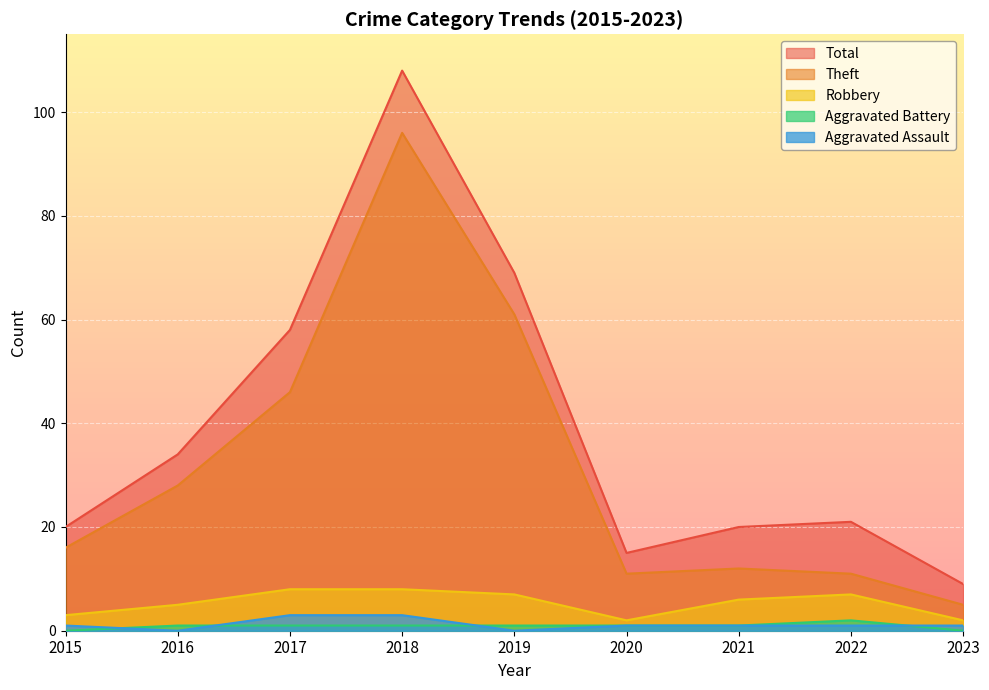

Reading left to right, what are all the values shown in this chart?

Aggravated Assault: 2015=1	2016=0	2017=3	2018=3	2019=0	2020=1	2021=1	2022=1	2023=1
Aggravated Battery: 2015=0	2016=1	2017=1	2018=1	2019=1	2020=1	2021=1	2022=2	2023=0
Robbery: 2015=3	2016=5	2017=8	2018=8	2019=7	2020=2	2021=6	2022=7	2023=2
Theft: 2015=16	2016=28	2017=46	2018=96	2019=61	2020=11	2021=12	2022=11	2023=5
Total: 2015=20	2016=34	2017=58	2018=108	2019=69	2020=15	2021=20	2022=21	2023=9